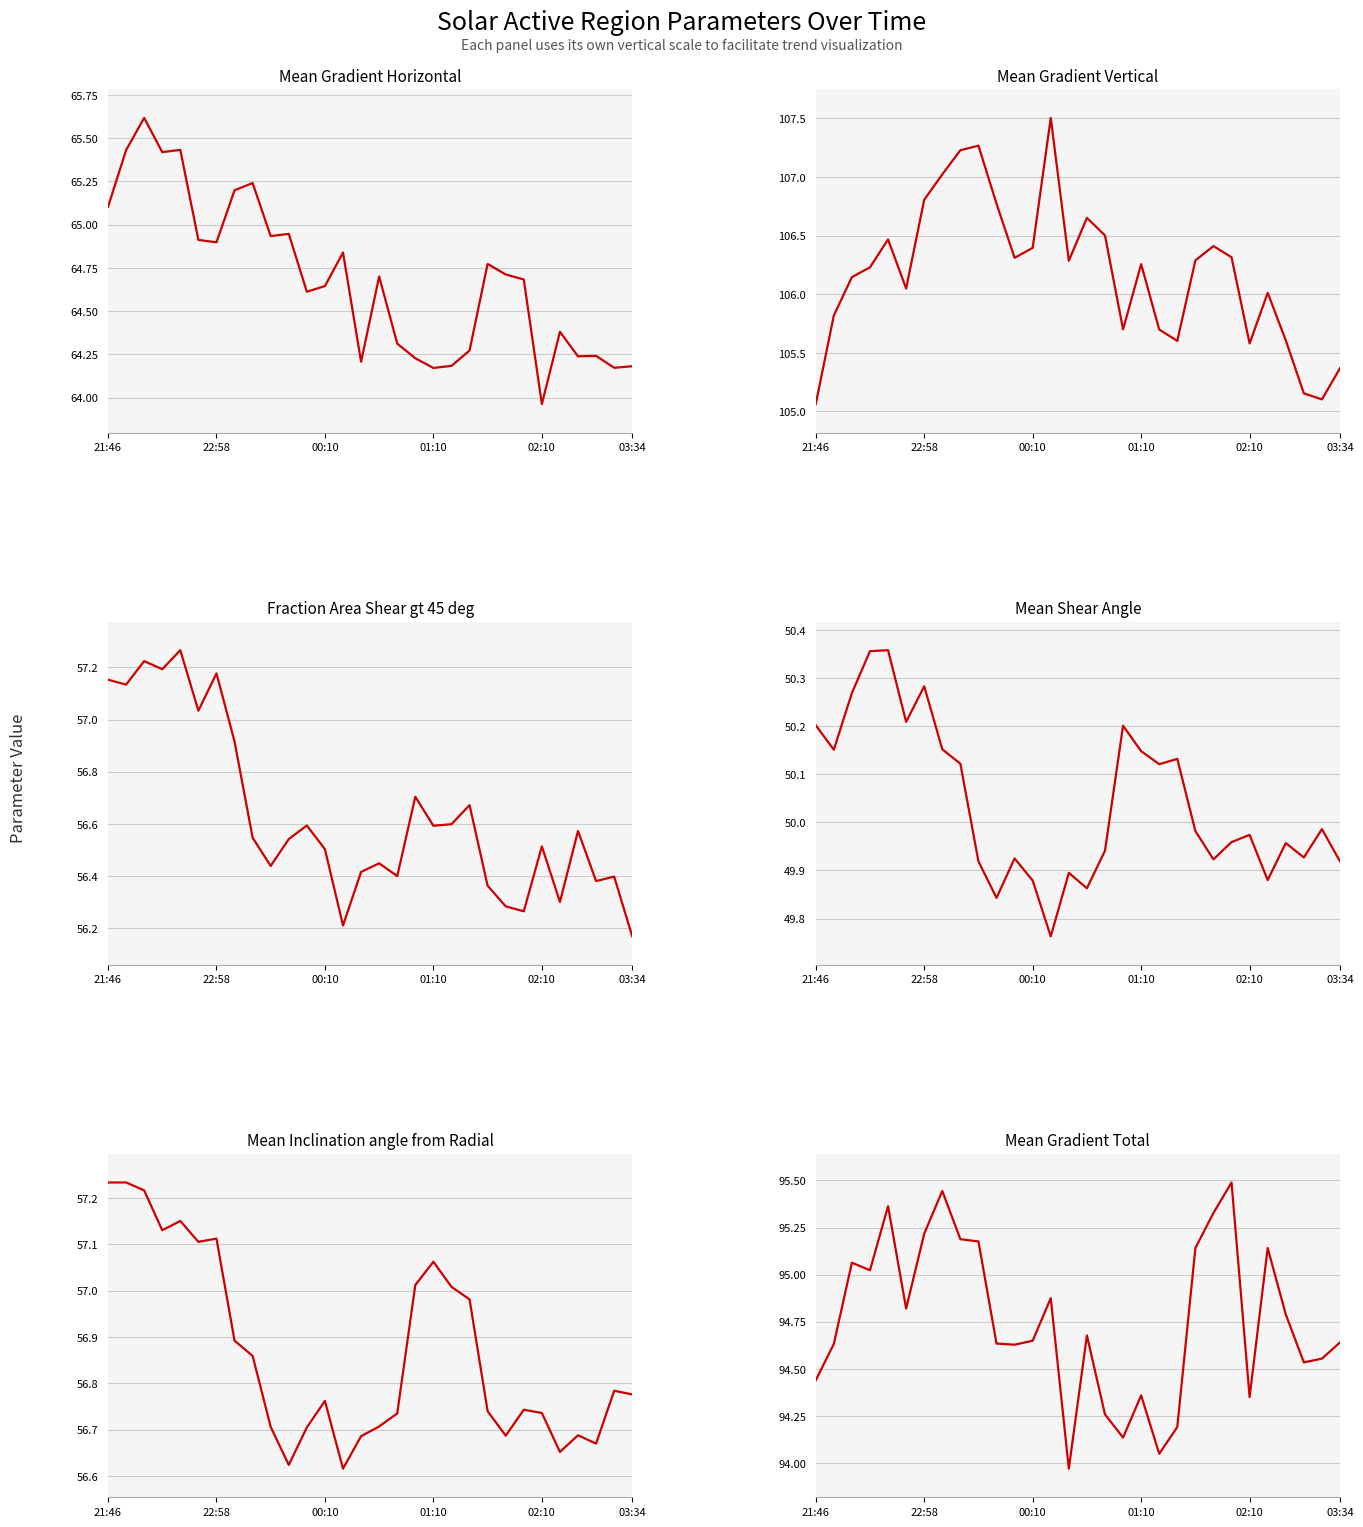

The Fraction Area Shear gt 45 deg series shows 101.3 at 20. True or false?

False